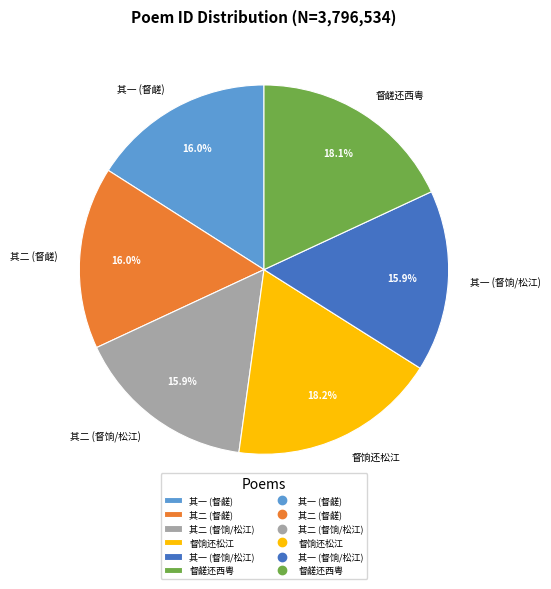

Approximately how many times larger is the value at 督鹾还西粤 compared to 其二 (督饷/松江)?

1.1